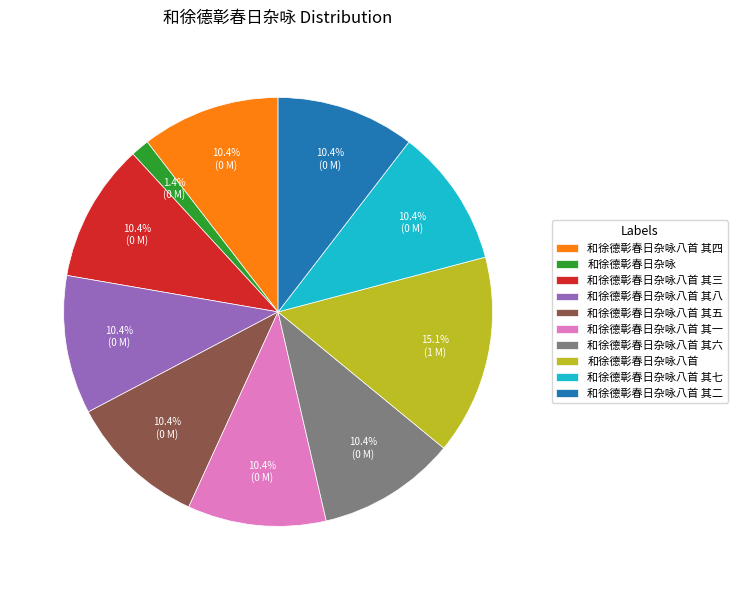

Which has a higher value, 和徐德彰春日杂咏 or 和徐德彰春日杂咏八首 其二?

和徐德彰春日杂咏八首 其二